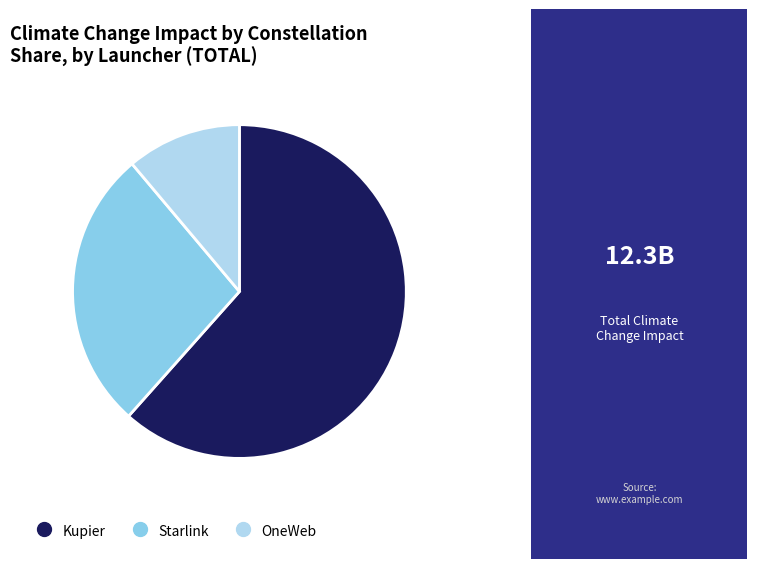

Do Starlink and Kupier together represent more than half of the pie?

Yes